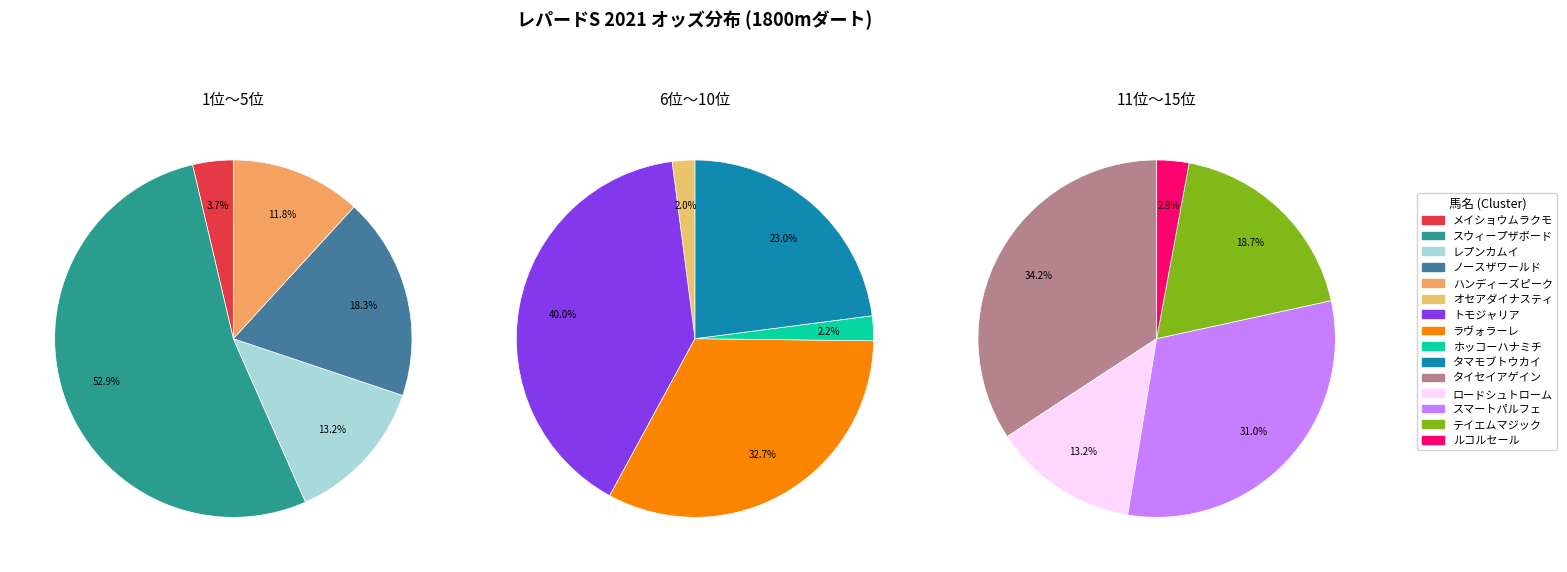

True or false: オセアダイナスティ accounts for 1% of the total.

True